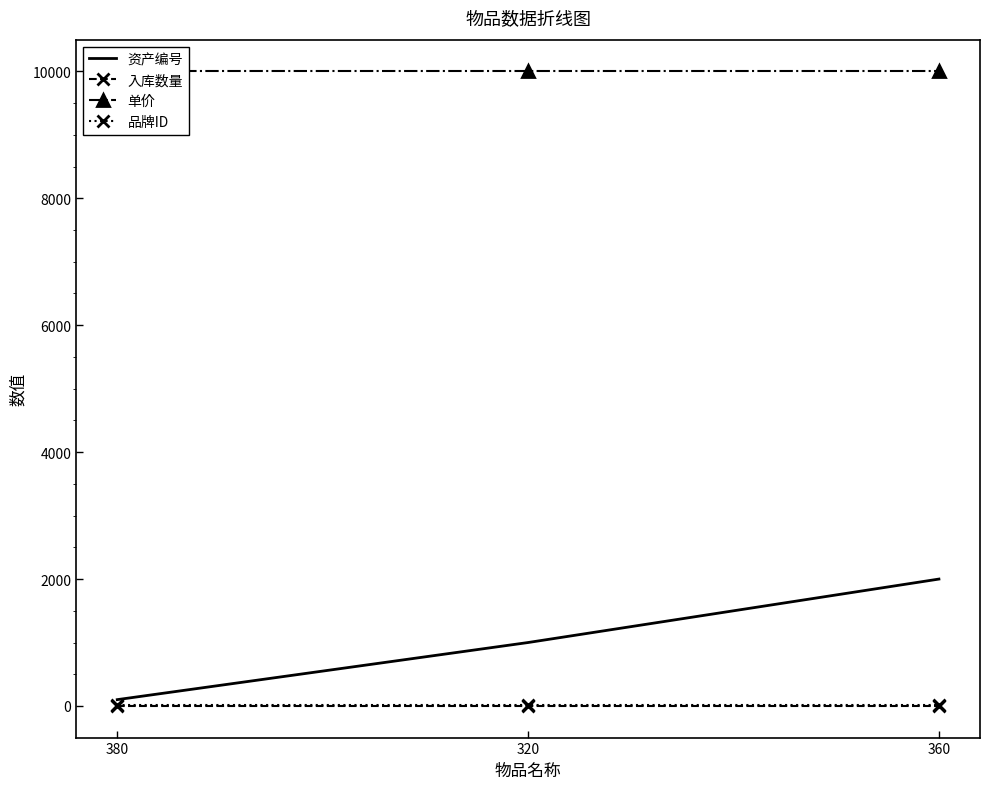

What position from the left is 320?

2